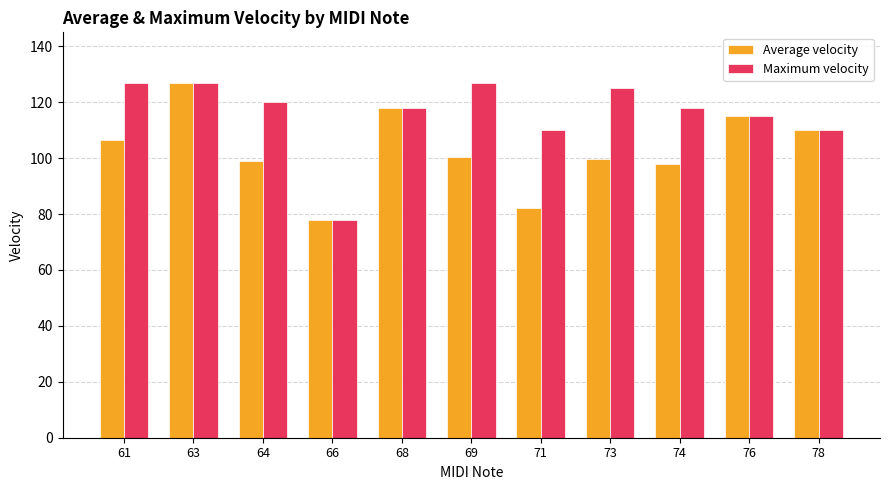

List the series in order of their overall mean, highest first.

Maximum velocity, Average velocity